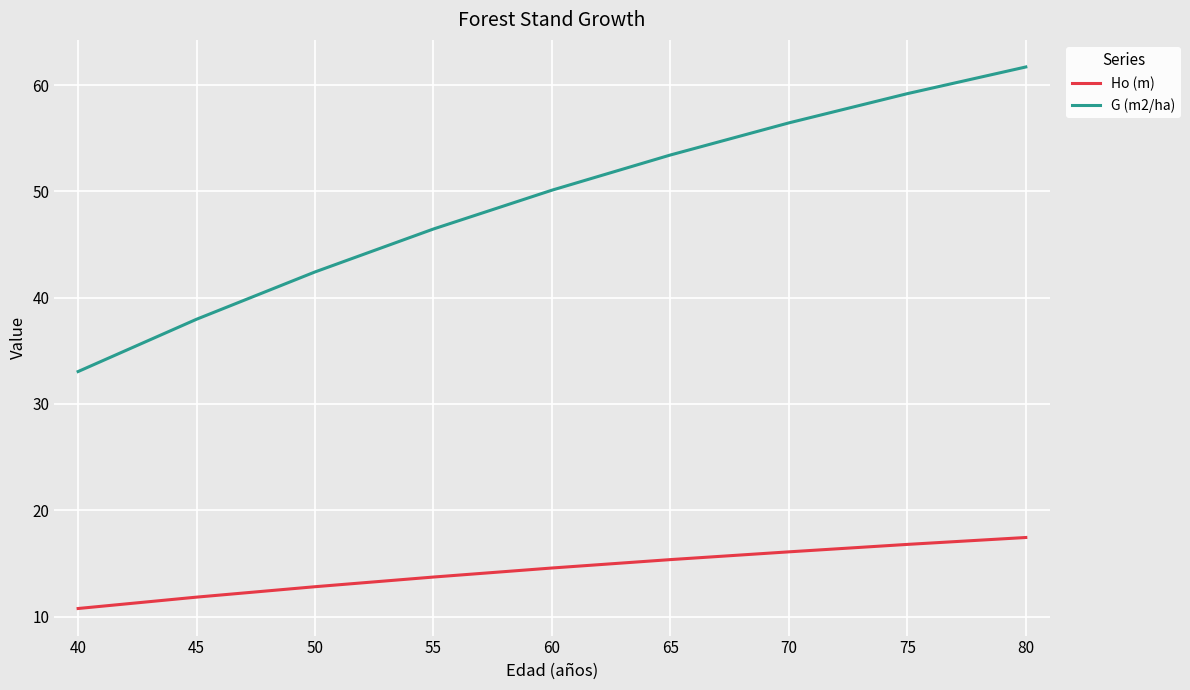

What is the minimum value shown in the chart?

10.8